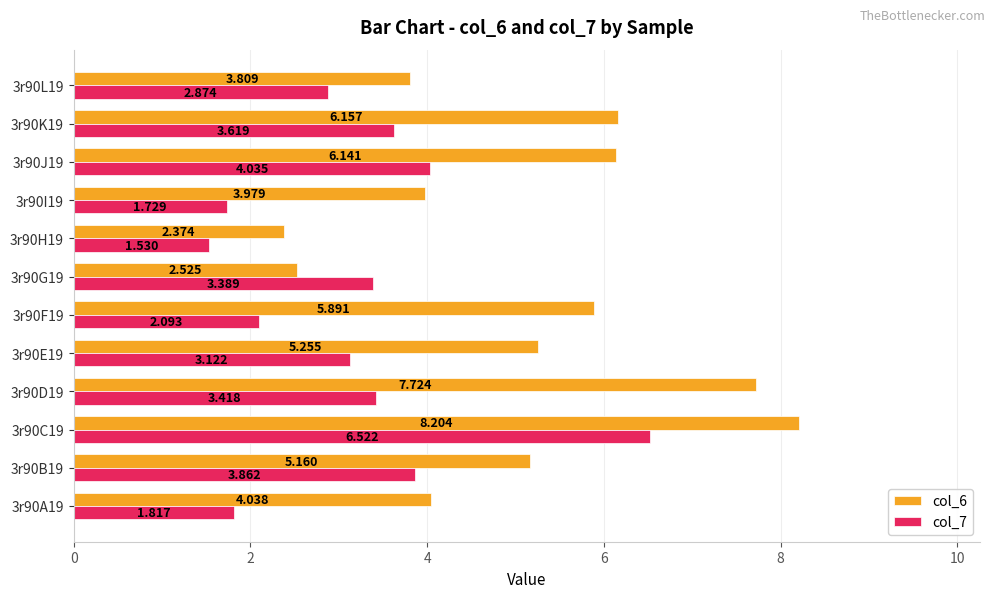

Which series has the largest total across all categories?

col_6